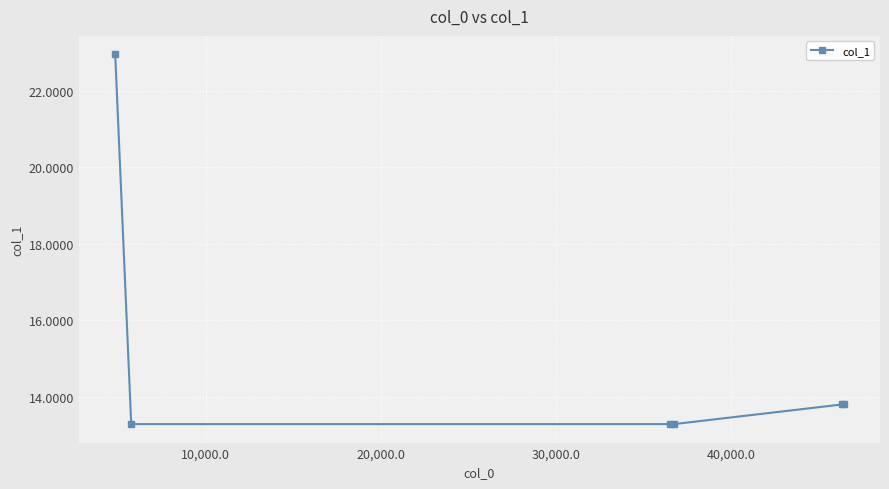

What is the value of the 3rd point from the left?

13.3